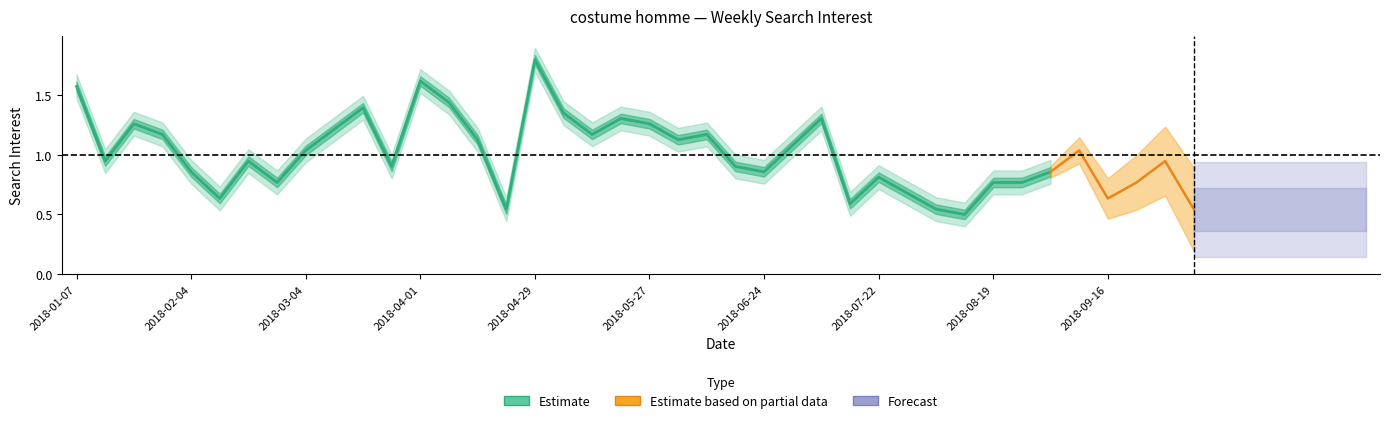

How many values exceed 1?

18